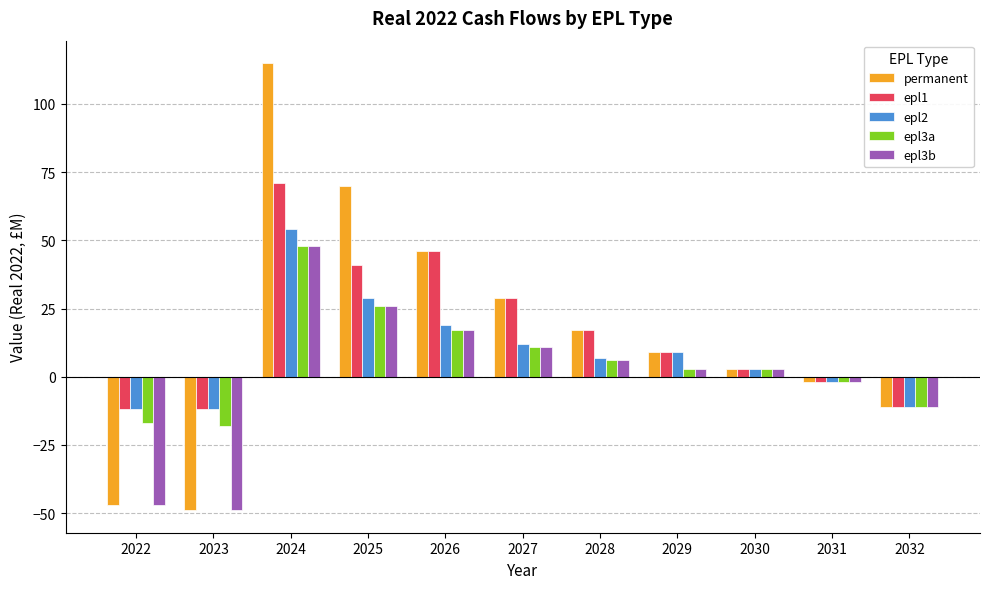

Reading left to right, extract all data points from this chart.

permanent: -47	-49	115	70	46	29	17	9	3	-2	-11
epl1: -12	-12	71	41	46	29	17	9	3	-2	-11
epl2: -12	-12	54	29	19	12	7	9	3	-2	-11
epl3a: -17	-18	48	26	17	11	6	3	3	-2	-11
epl3b: -47	-49	48	26	17	11	6	3	3	-2	-11